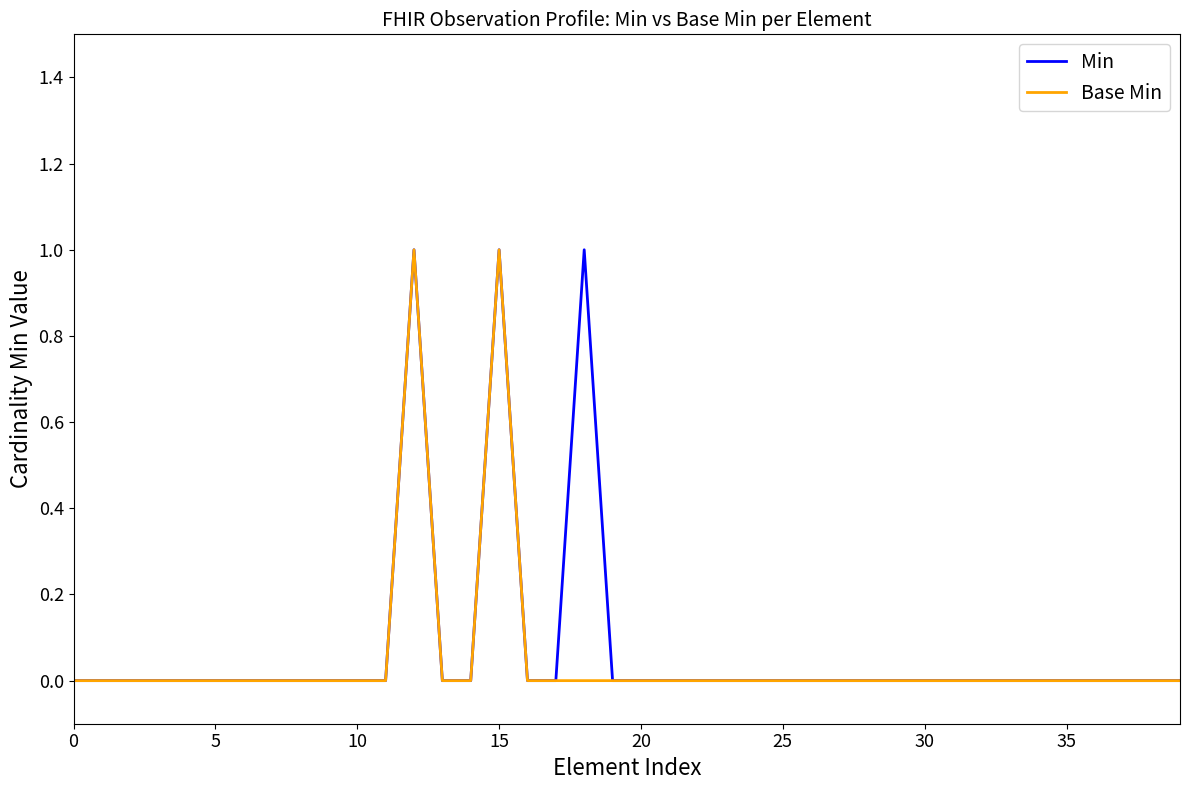

What is the label of the 14th point from the right?

26